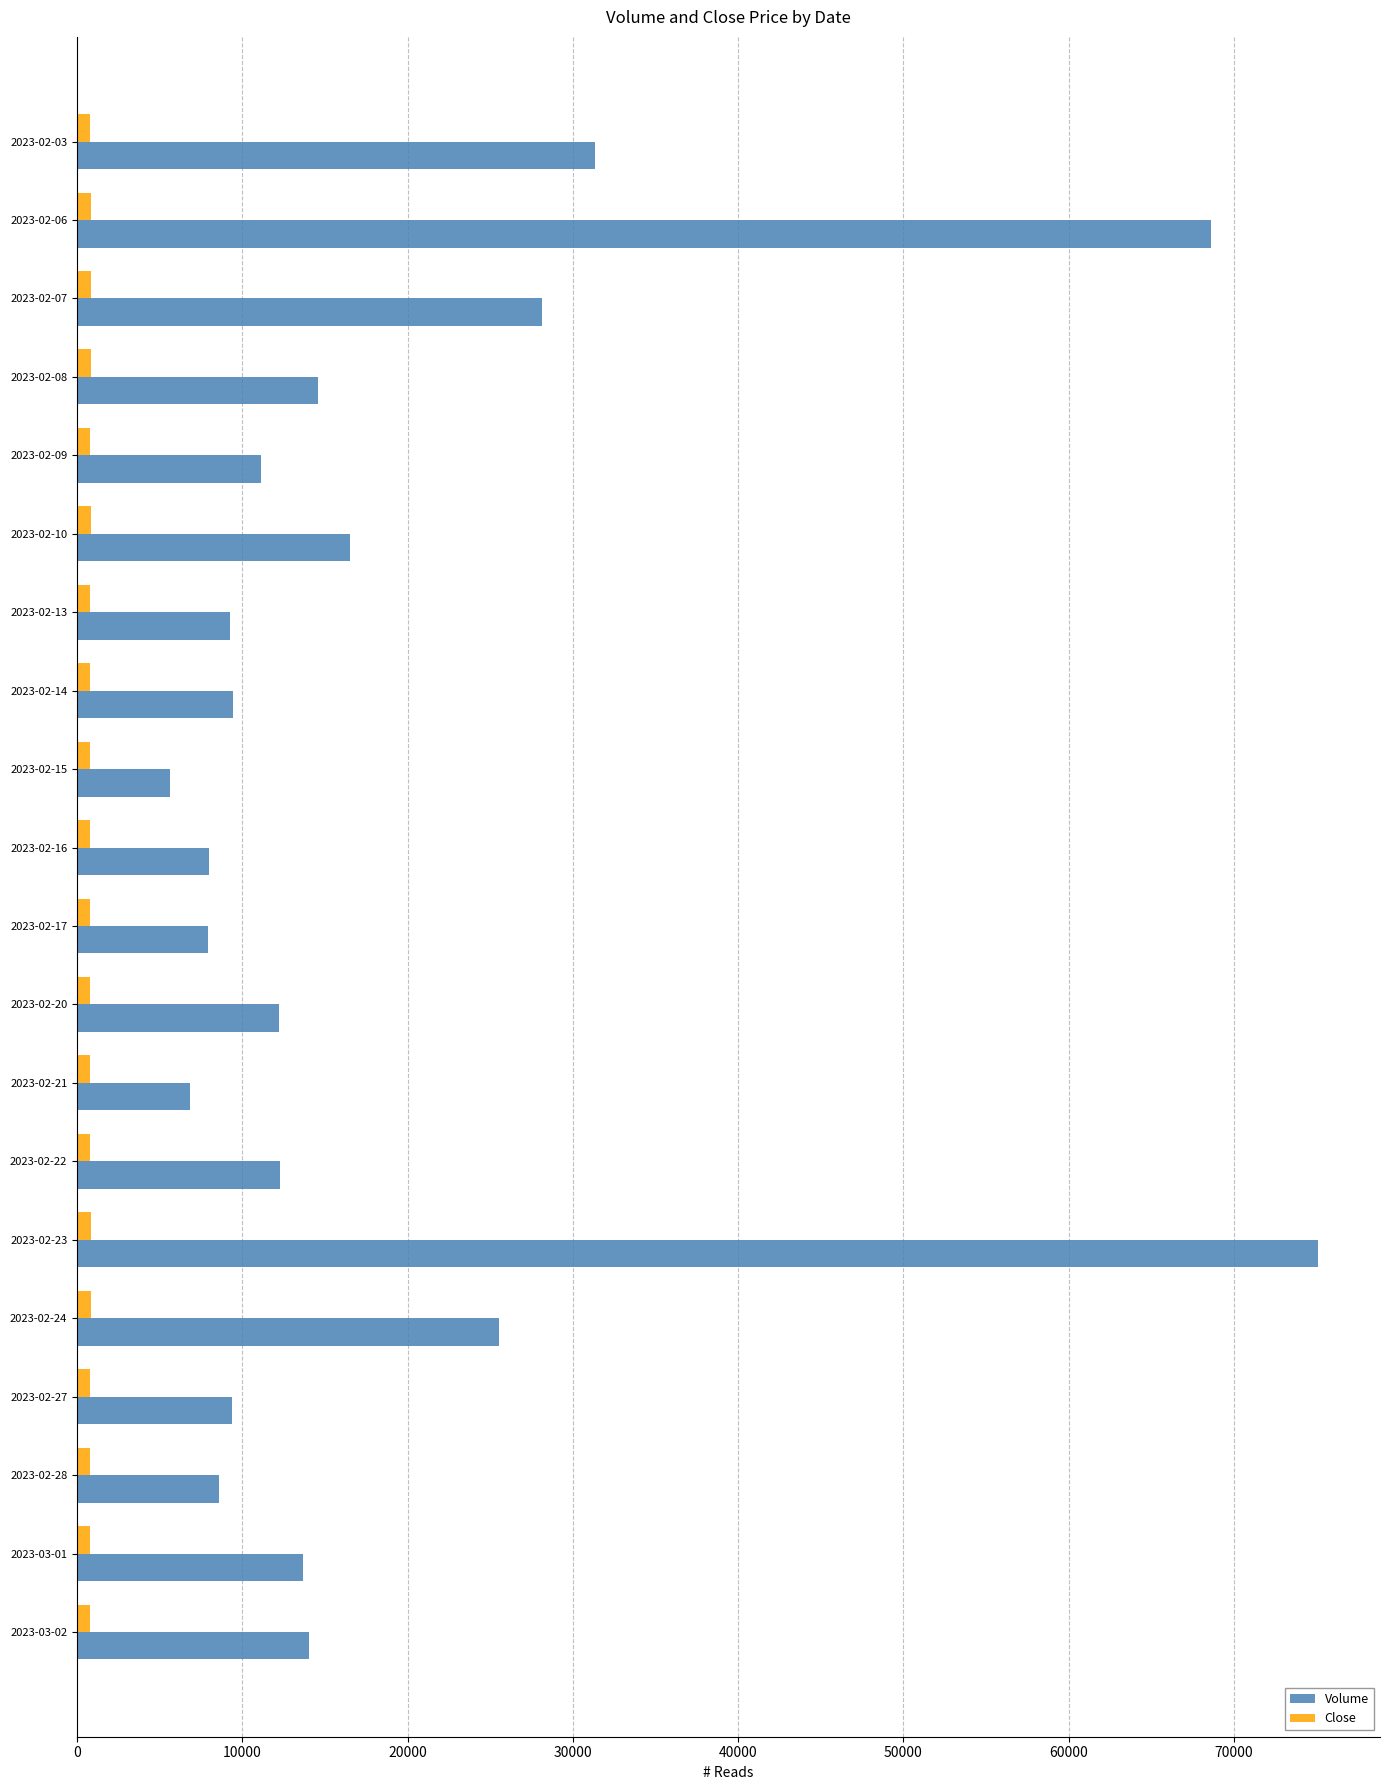

Which series has the widest spread of values?

Volume